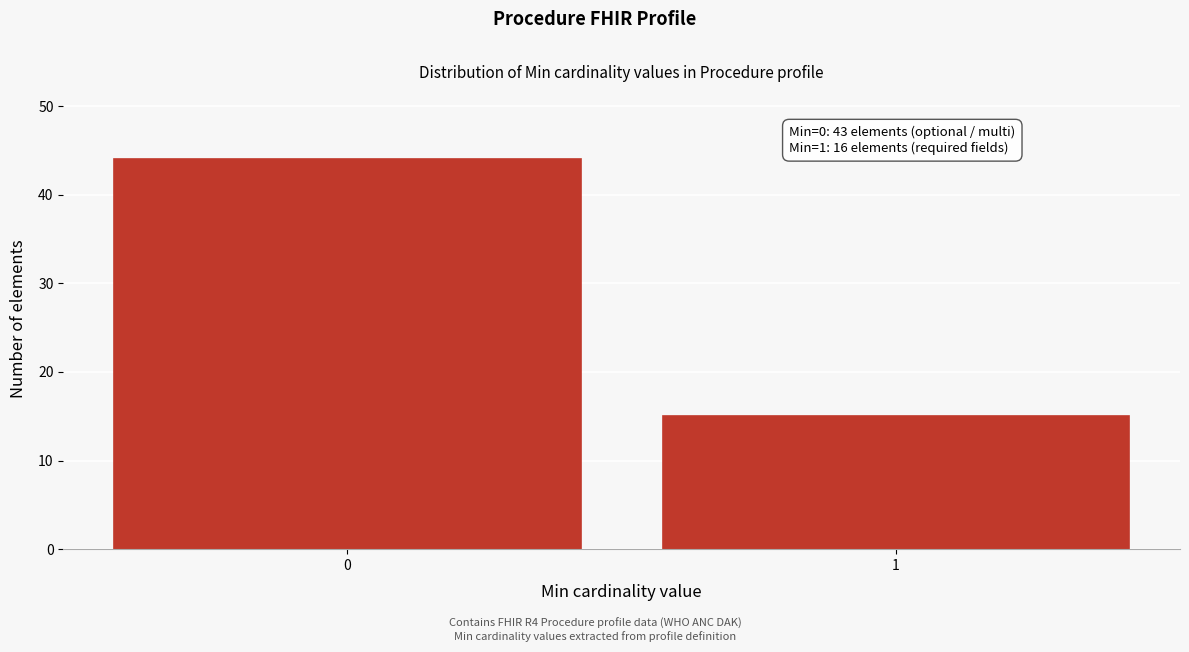

Reading left to right, transcribe all the data shown in this chart.

44	15